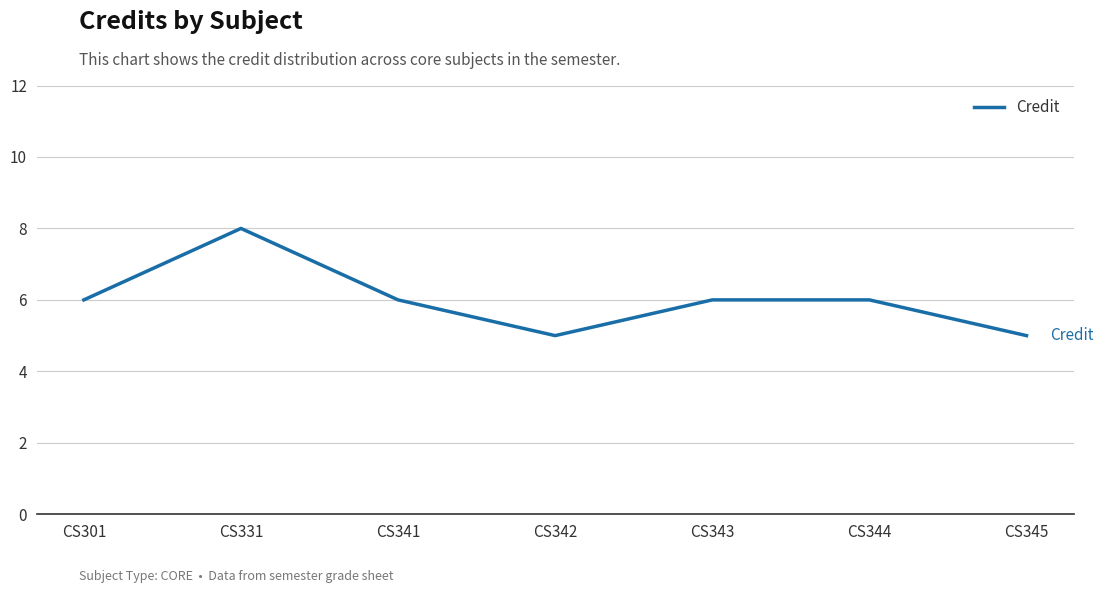

Does the chart display data point markers on the line(s)?

No